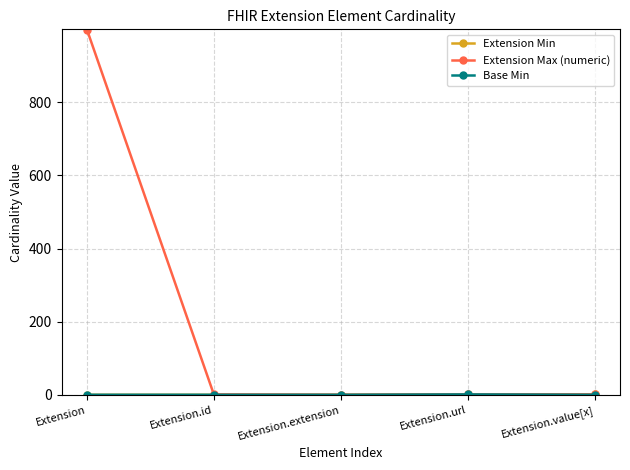

Is it true that Extension Max (numeric) equals 0 at Extension.extension?

True